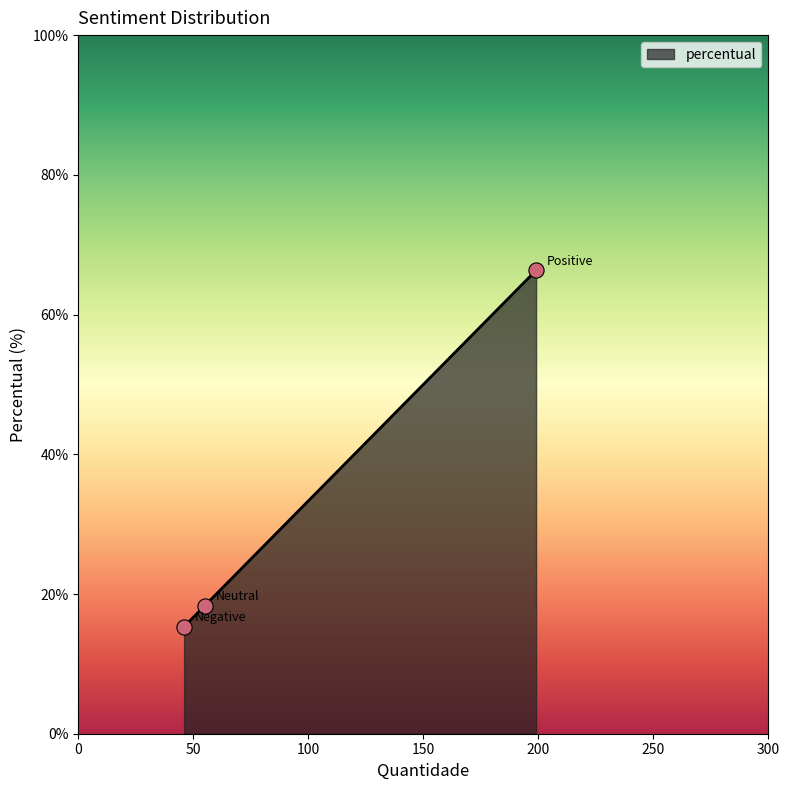

What is the average value?

33.3